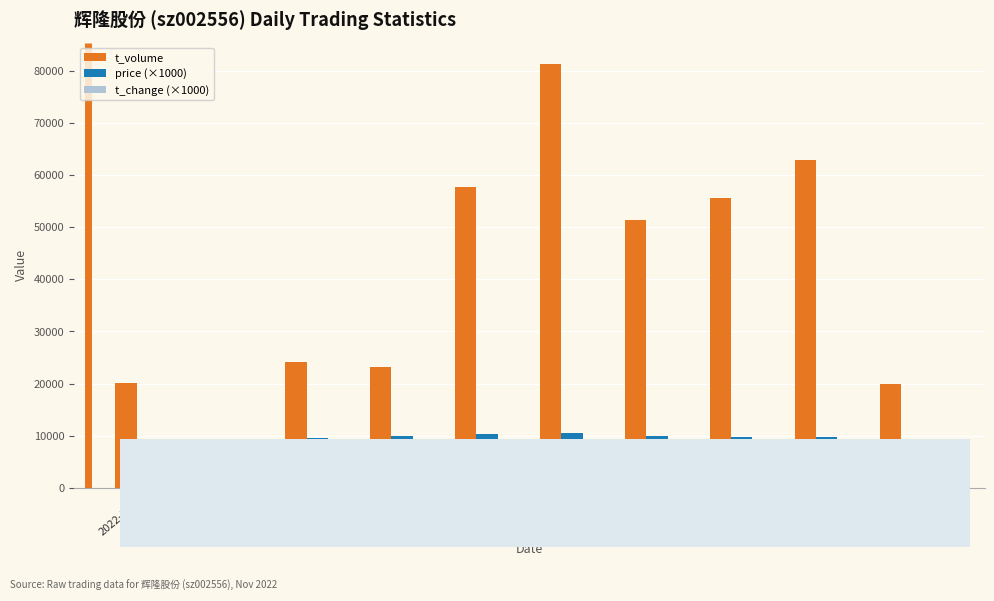

What is the sum of the t_change (×1000) values at 2022-11-01 and 2022-10-28?

3450